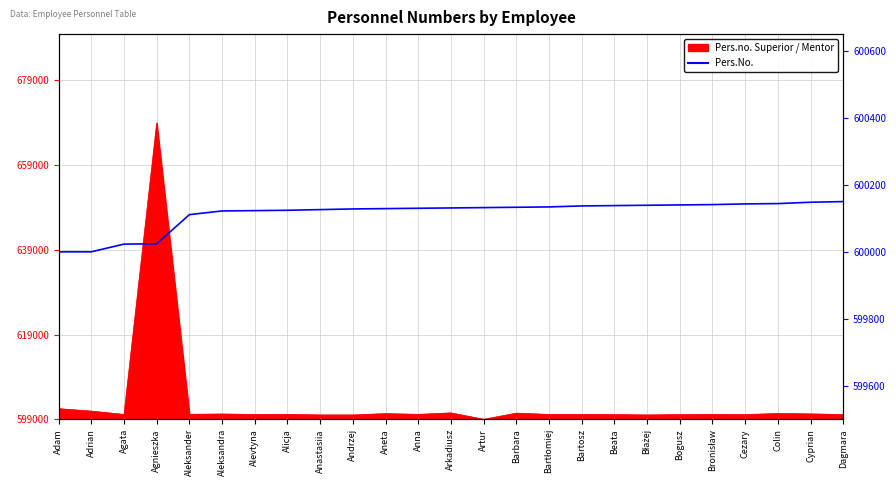

Count the number of values greater than 600131.

12